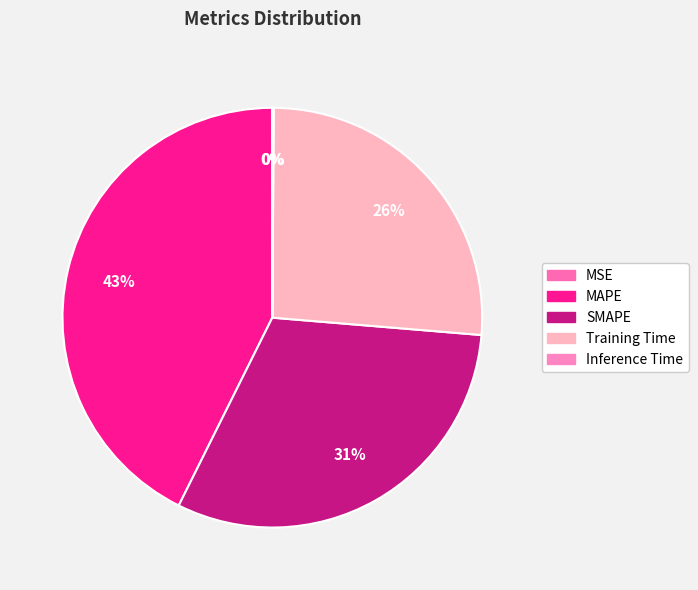

Which slice is the smallest?

MSE